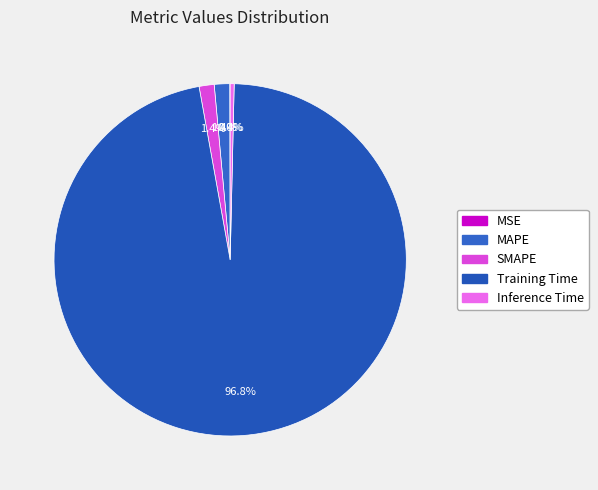

Is the sum of SMAPE and MSE greater than half?

No